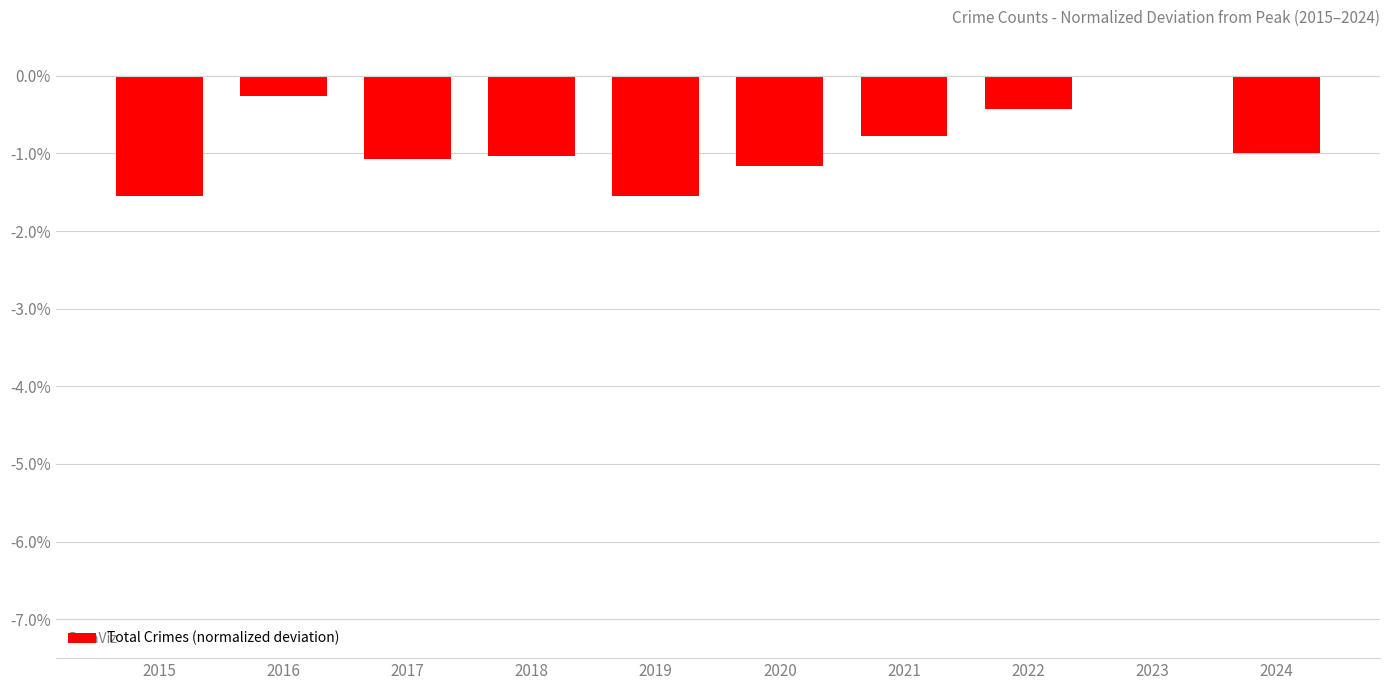

At which category does the chart reach its peak across all series?

2023